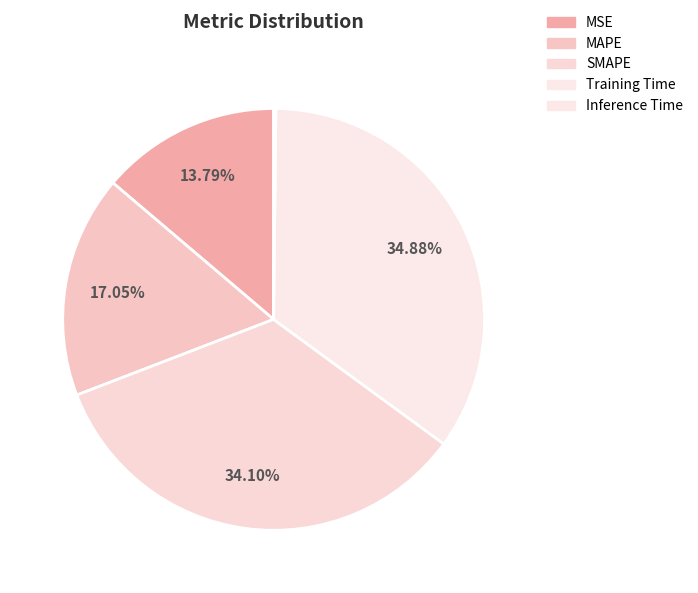

To the nearest percent, what is the difference between the MAPE and SMAPE slice percentages?

17%